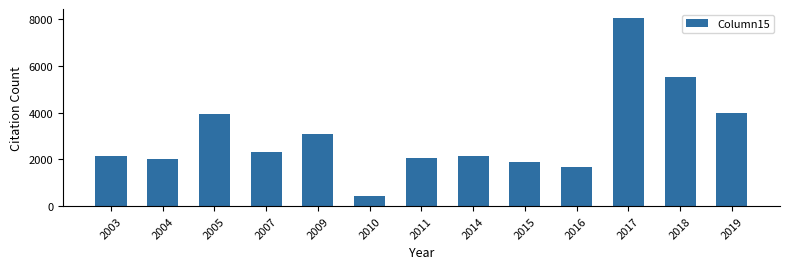

What is the difference between the maximum and minimum values?

7597